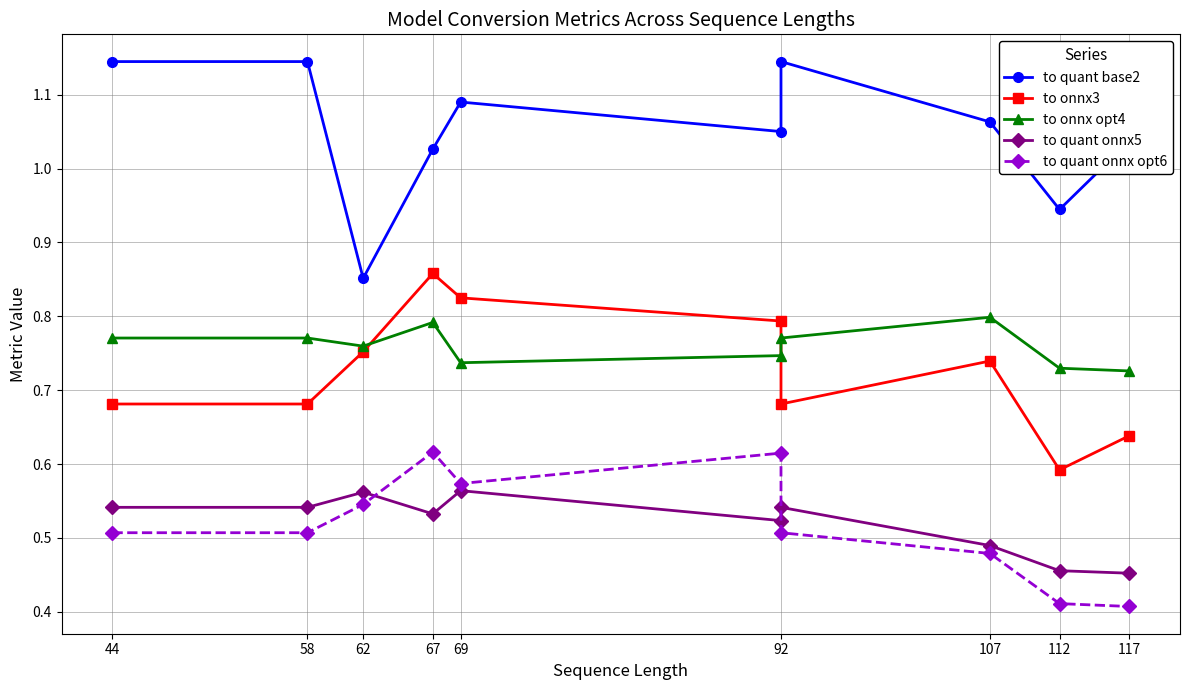

True or false: to quant onnx opt6 and to onnx opt4 cross at least once.

False